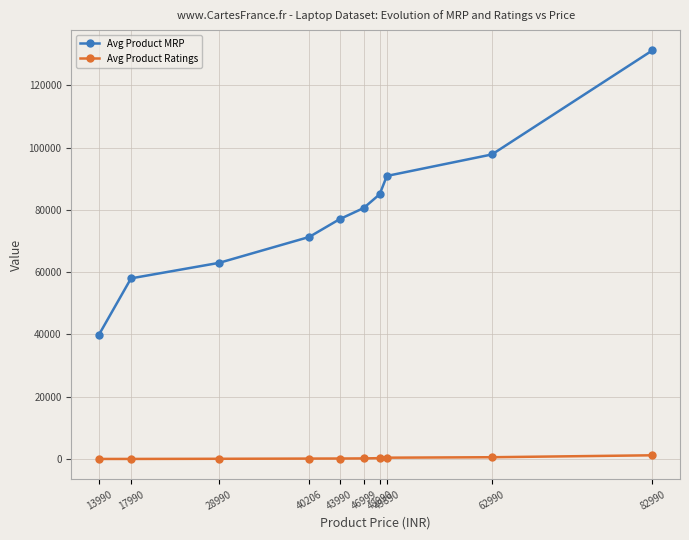

How many values in the Avg Product MRP series are below 80587?

5